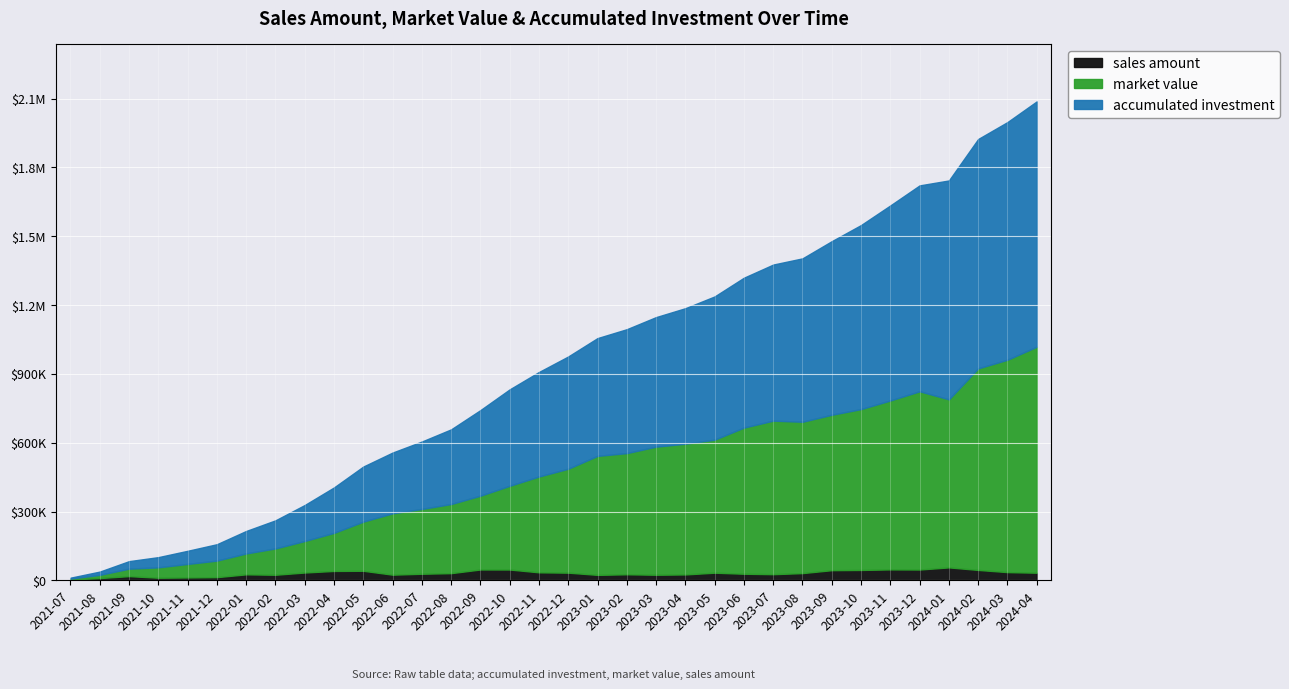

Is the value of market value at 2023-11 greater than the value of sales amount at 2024-02?

Yes